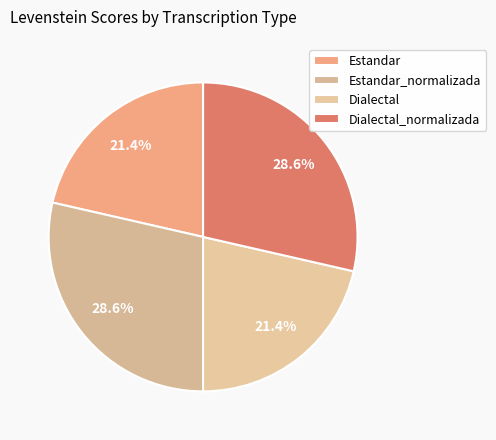

True or false: Estandar_normalizada accounts for 39% of the total.

False